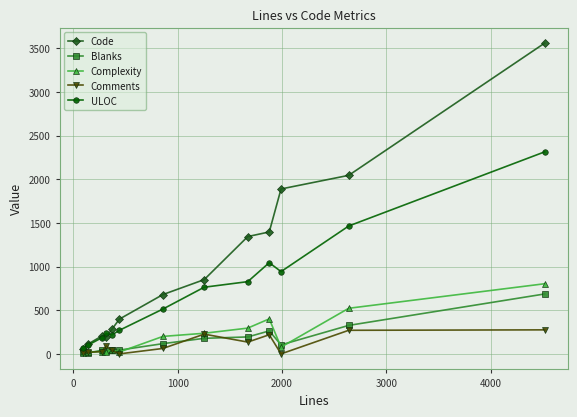

Which series has the largest total across all categories?

Code